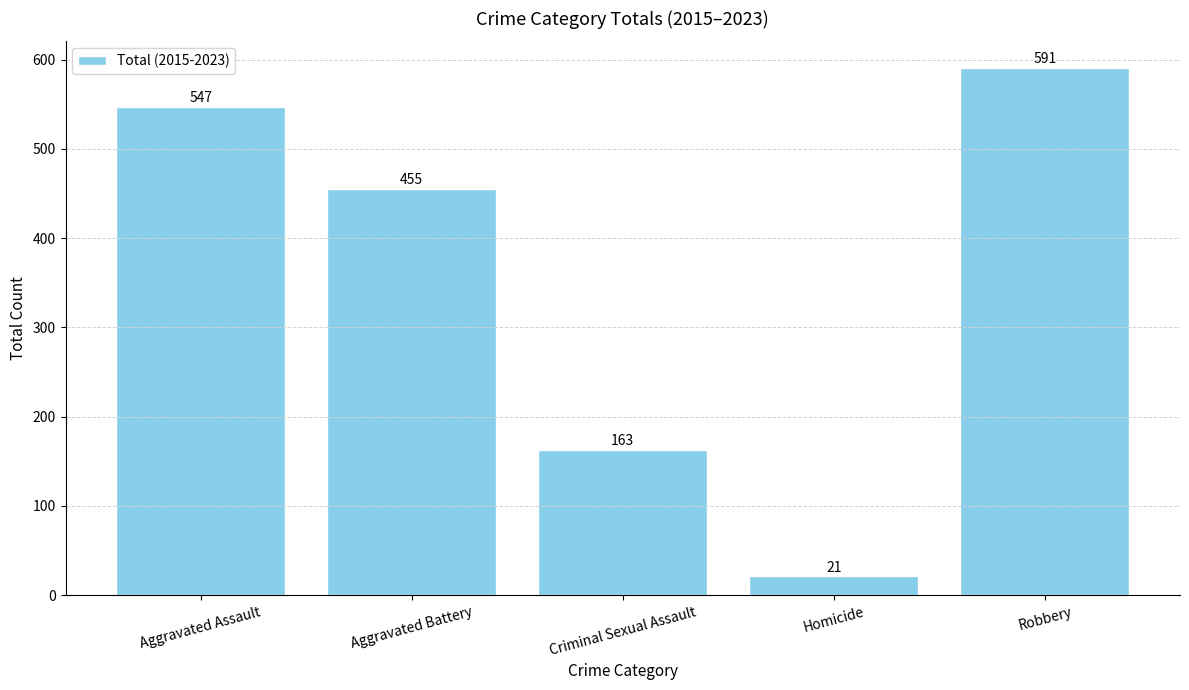

Which has a higher value, Robbery or Criminal Sexual Assault?

Robbery